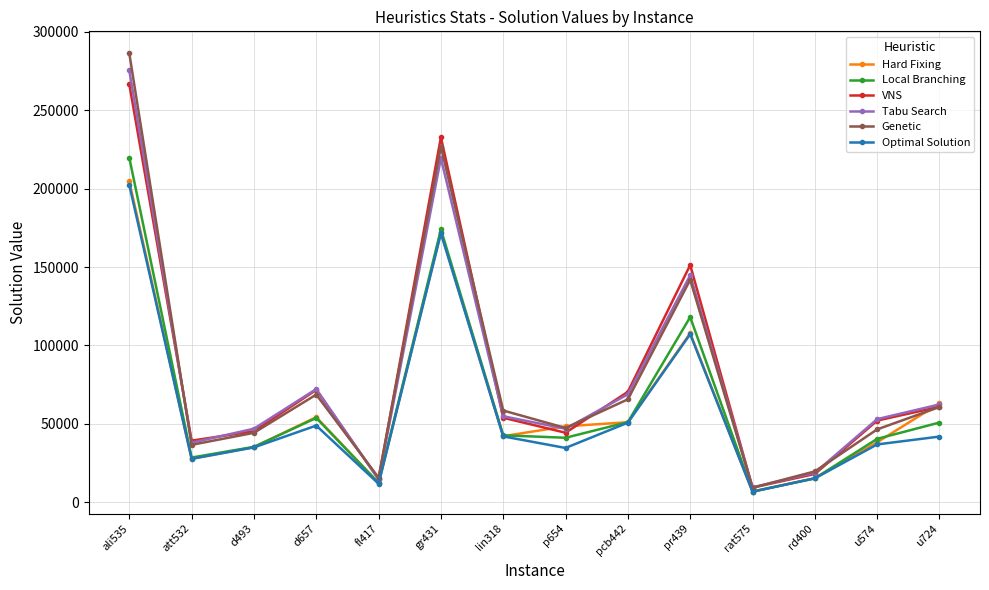

How many lines are shown in the chart?

6